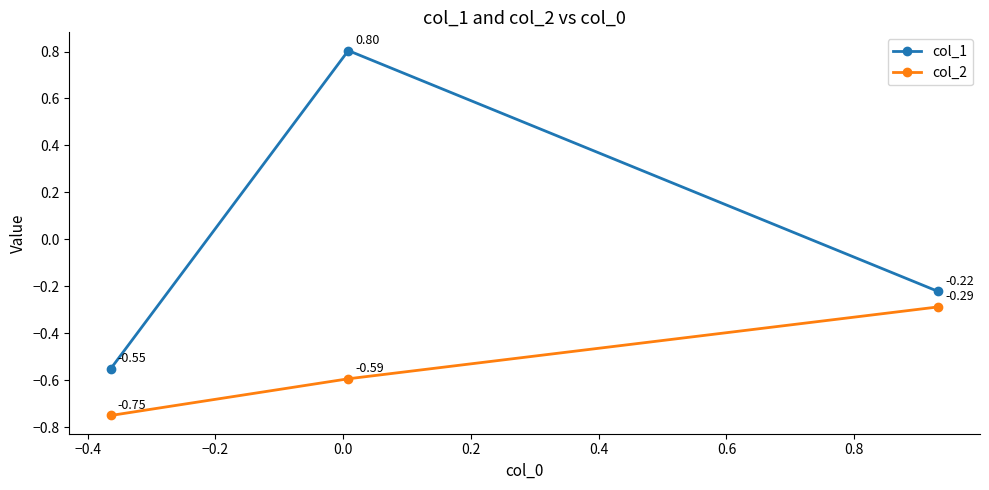

Which series has the widest spread of values?

col_1